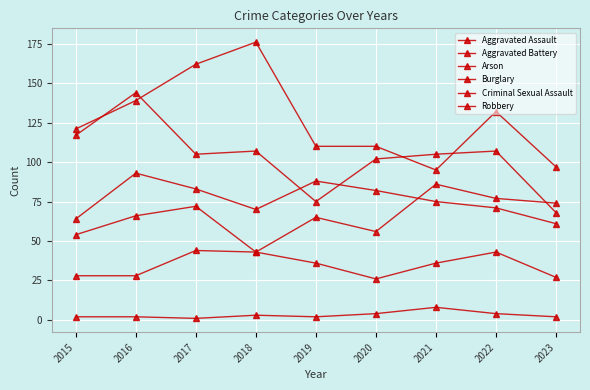

Which series has the largest total across all categories?

Burglary